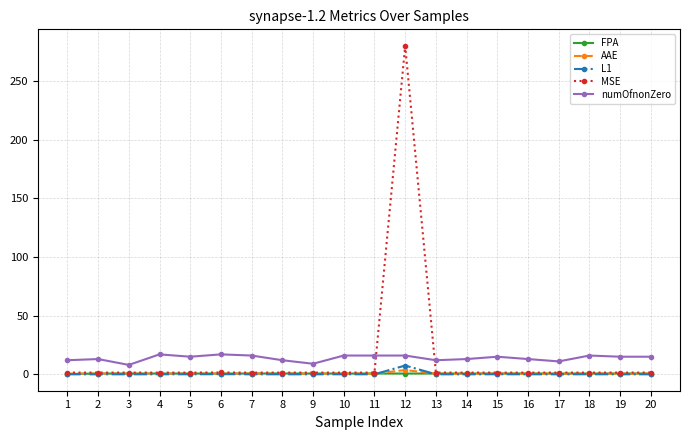

The FPA series shows 0.7 at 7. True or false?

True